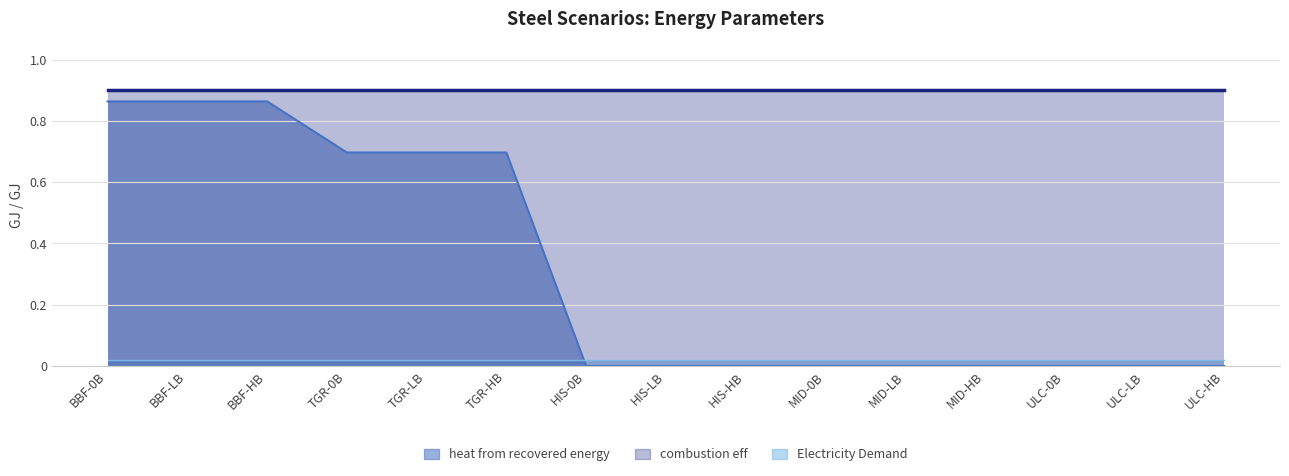

What is the label of the 2nd point from the left?

BBF-LB